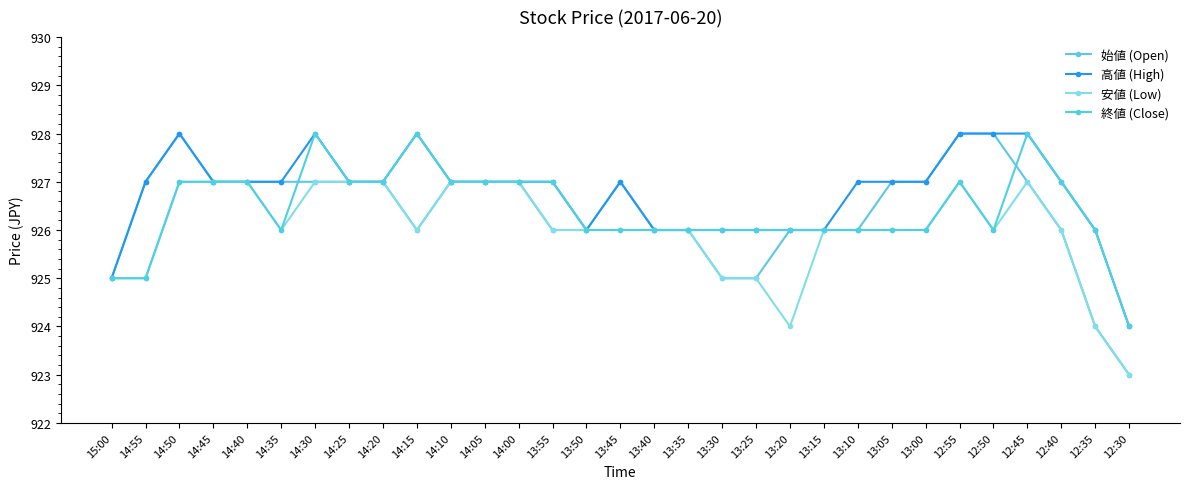

What is the label of the 27th point from the right?

14:40